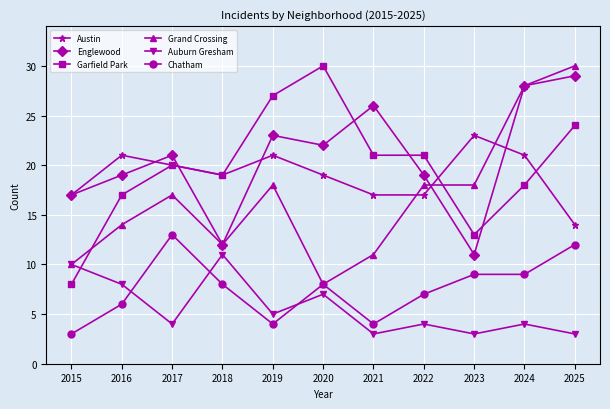

What is the value of the Garfield Park point at the 4th from the left?

19